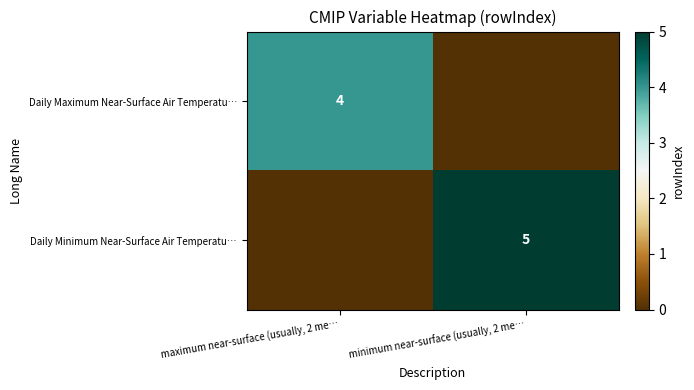

Is it true that Daily Minimum Near-Surface Air Temperatu… equals 8 at minimum near-surface (usually, 2 me…?

False